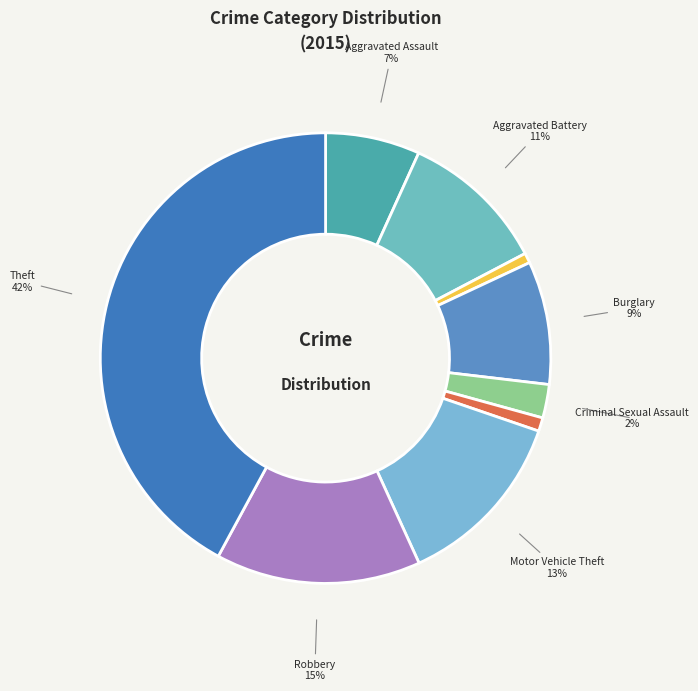

How many segments does this pie chart have?

9